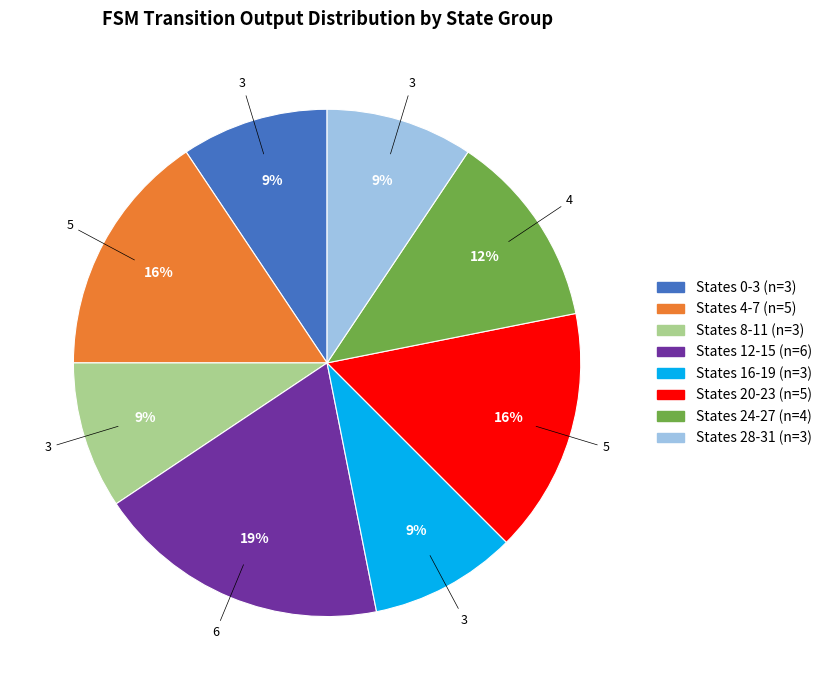

Count the number of slices in the pie.

8